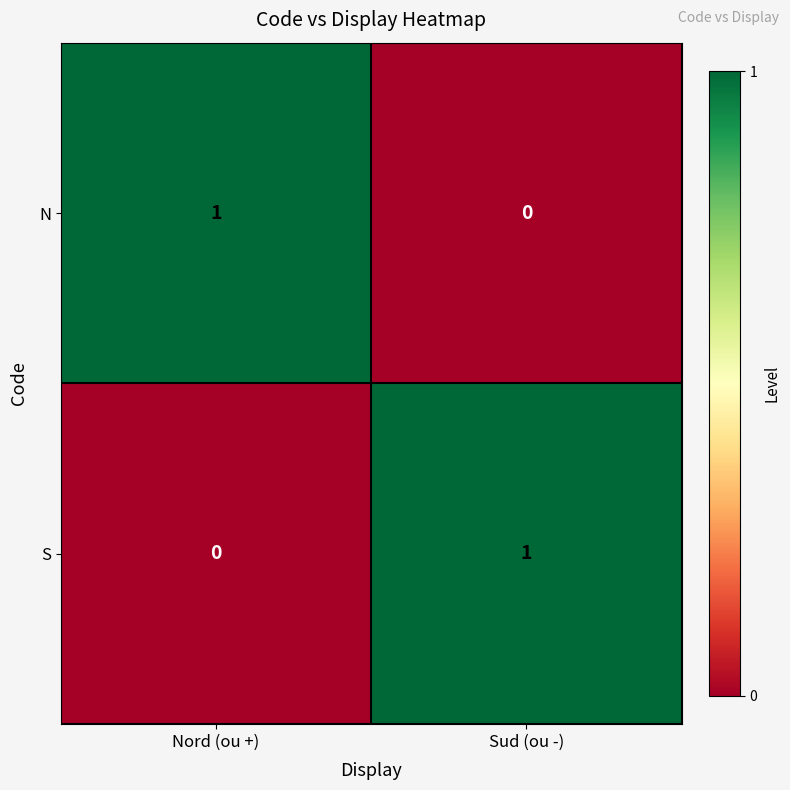

Rank the series at Nord (ou +) from lowest to highest value.

S, N